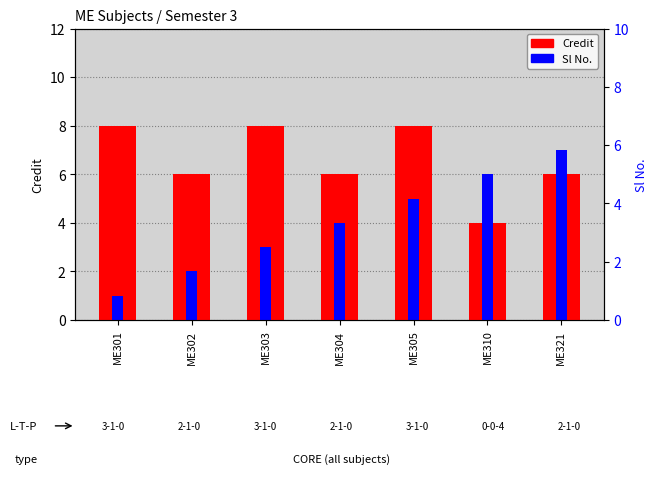

Which category has the highest value in the Credit series?

ME301